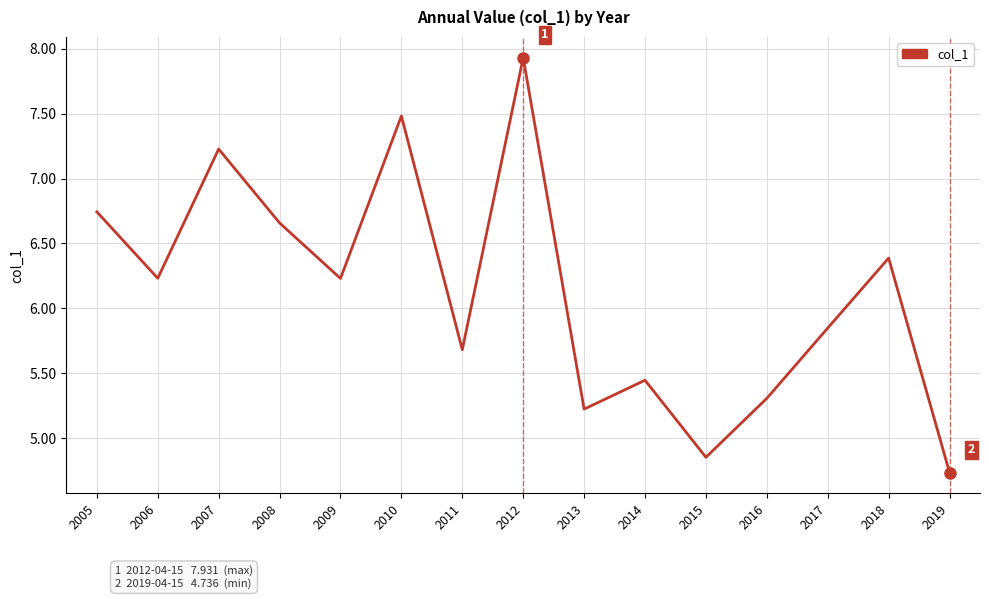

True or false: the data shows 5.3 at 2016.

True